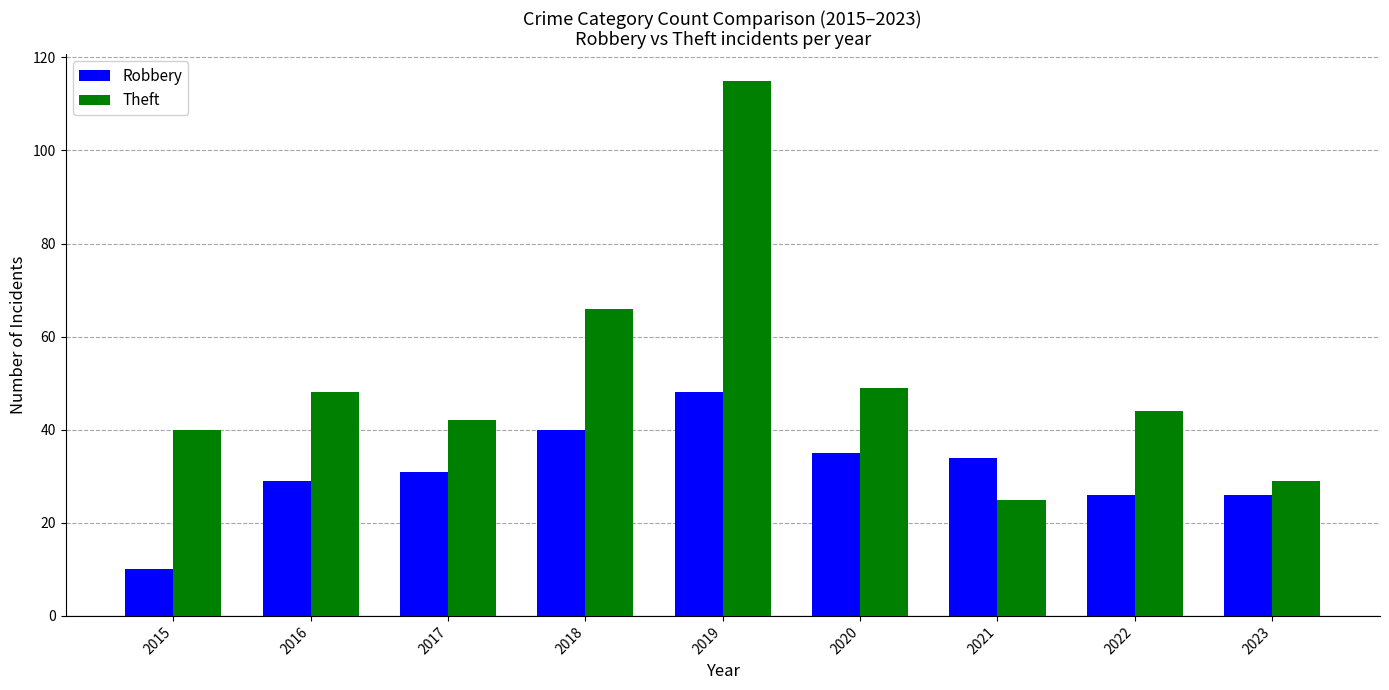

Reading left to right, what are all the values shown in this chart?

Robbery: 2015=10	2016=29	2017=31	2018=40	2019=48	2020=35	2021=34	2022=26	2023=26
Theft: 2015=40	2016=48	2017=42	2018=66	2019=115	2020=49	2021=25	2022=44	2023=29